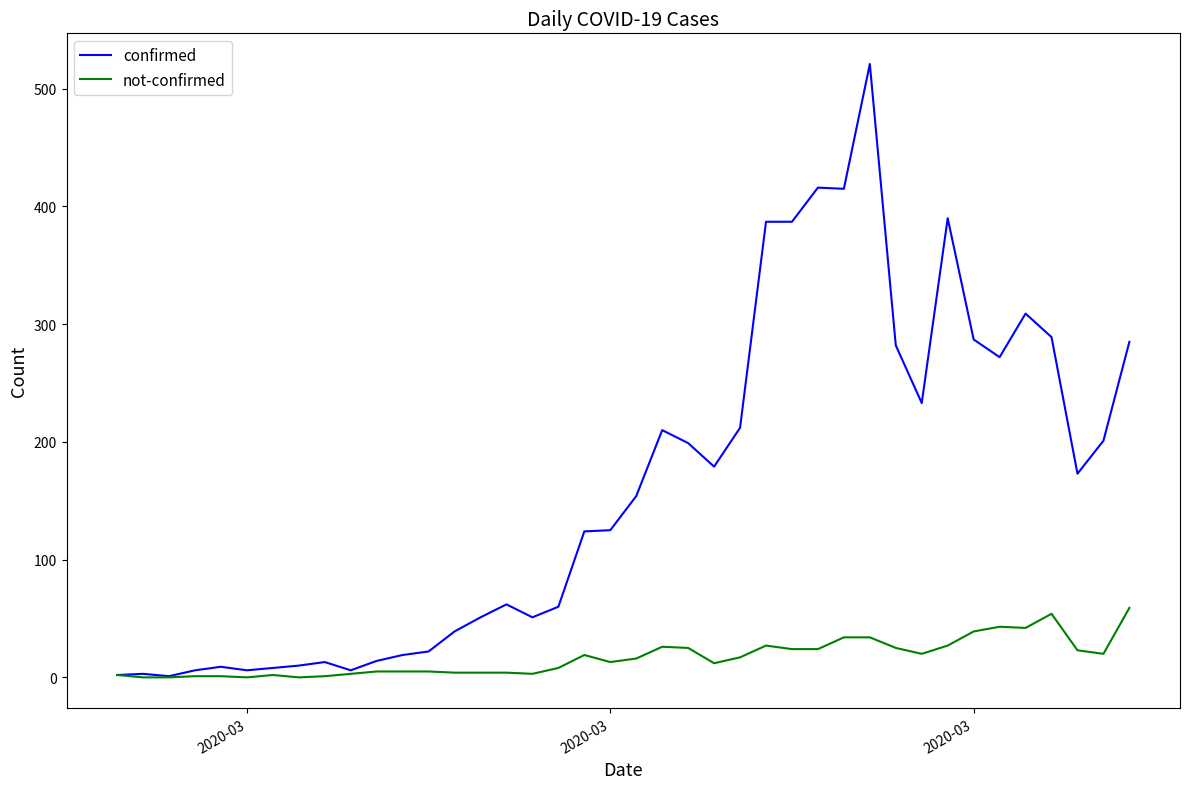

List the series in order of their overall mean, lowest first.

not-confirmed, confirmed